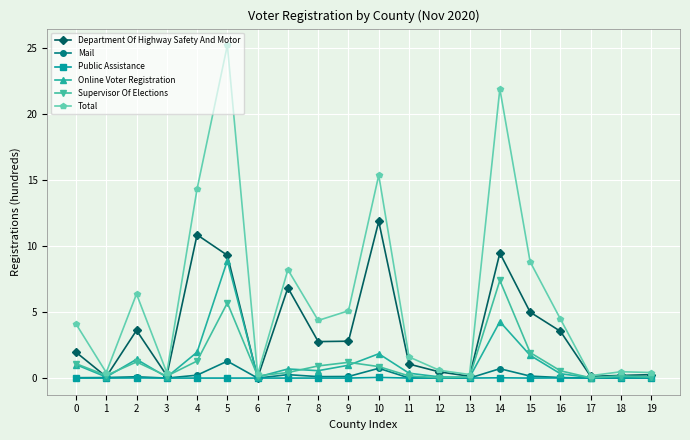

What is the maximum value shown in the chart?

25.2